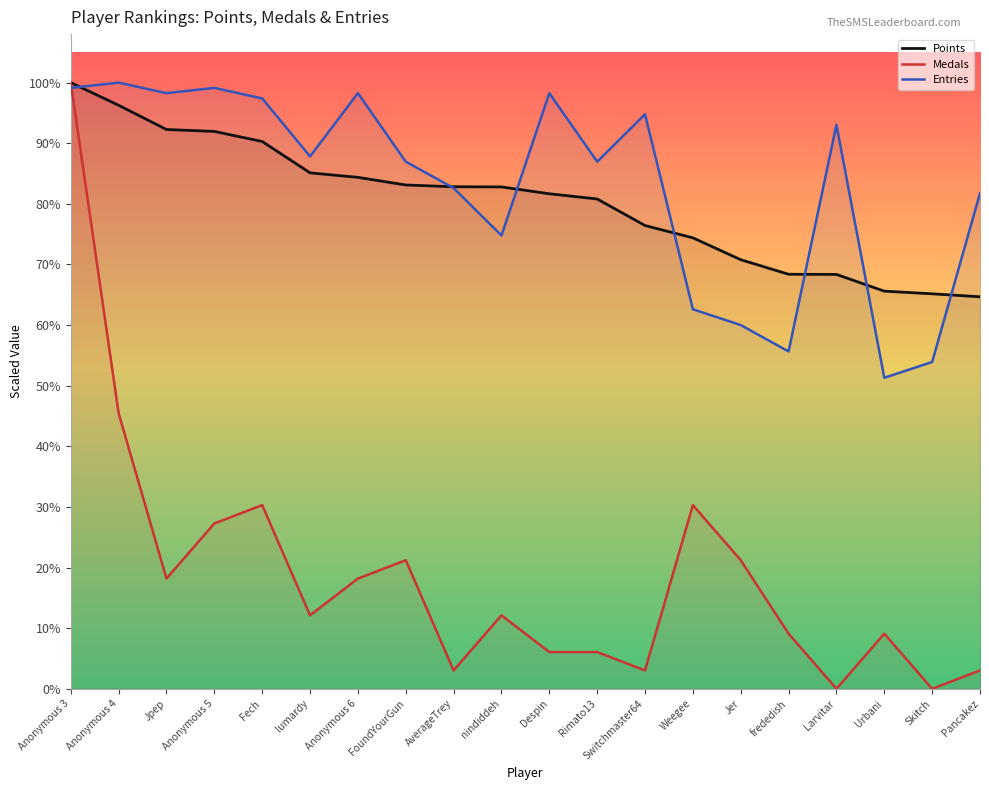

Reading left to right, list all the values displayed in this chart.

Points: Anonymous 3=7537.0	Anonymous 4=7255.0	Jpep=6954.0	Anonymous 5=6930.0	Fech=6805.0	lumardy=6415.0	Anonymous 6=6359.0	FoundYourGun=6264.0	AverageTrey=6242.0	nindiddeh=6240.0	Despin=6155.0	Rimato13=6090.0	Switchmaster64=5760.0	Weegee=5607.0	Jer=5335.0	frededish=5154.0	Larvitar=5152.0	Urbani=4944.0	Skitch=4911.0	Pancakez=4874.0
Medals: Anonymous 3=7537.0	Anonymous 4=3425.9	Jpep=1370.4	Anonymous 5=2055.5	Fech=2283.9	lumardy=913.6	Anonymous 6=1370.4	FoundYourGun=1598.8	AverageTrey=228.4	nindiddeh=913.6	Despin=456.8	Rimato13=456.8	Switchmaster64=228.4	Weegee=2283.9	Jer=1598.8	frededish=685.2	Larvitar=0.0	Urbani=685.2	Skitch=0.0	Pancakez=228.4
Entries: Anonymous 3=7471.5	Anonymous 4=7537.0	Jpep=7405.9	Anonymous 5=7471.5	Fech=7340.4	lumardy=6619.5	Anonymous 6=7405.9	FoundYourGun=6553.9	AverageTrey=6226.2	nindiddeh=5636.4	Despin=7405.9	Rimato13=6553.9	Switchmaster64=7143.8	Weegee=4718.8	Jer=4522.2	frededish=4194.5	Larvitar=7012.7	Urbani=3866.8	Skitch=4063.4	Pancakez=6160.7